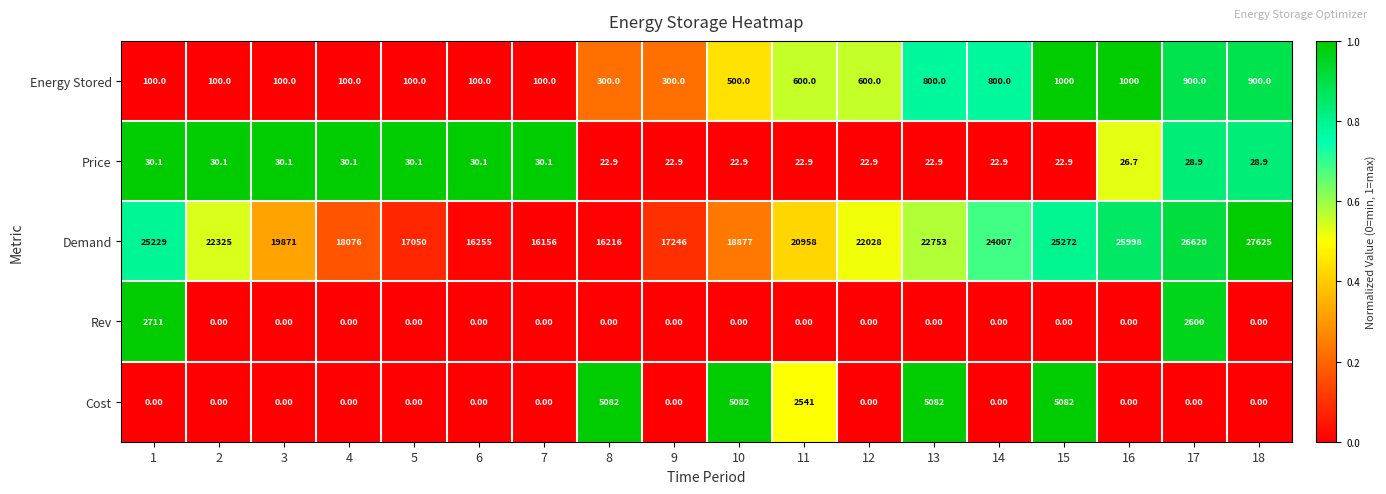

What is the difference between the highest and lowest values at 3?

19871.0